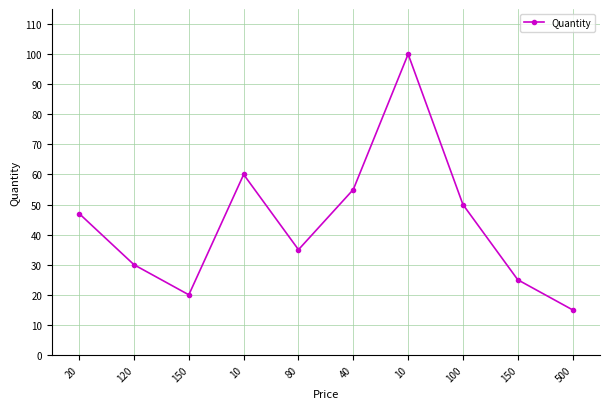

Is it true that the value at 150 is 33?

False